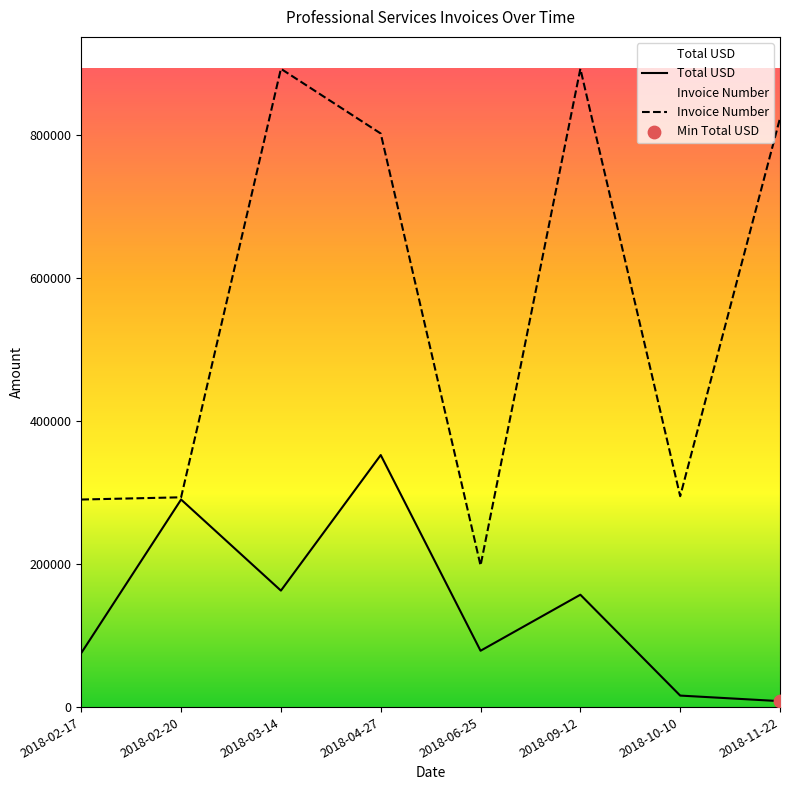

At how many categories does at least one series exceed 53666?

8